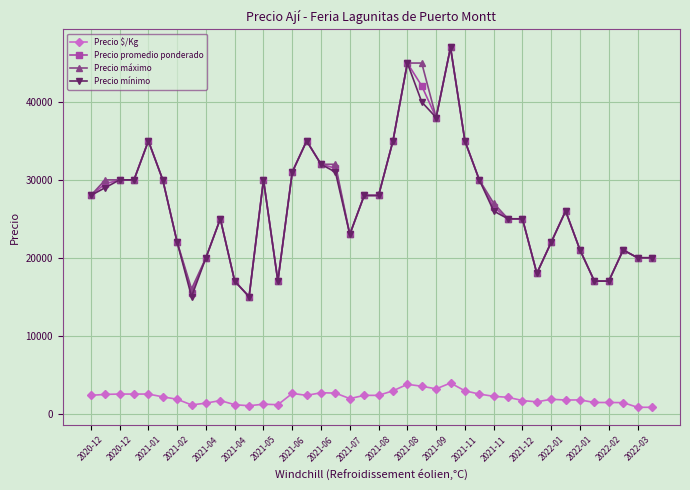

At how many categories does at least one series exceed 13941?

40